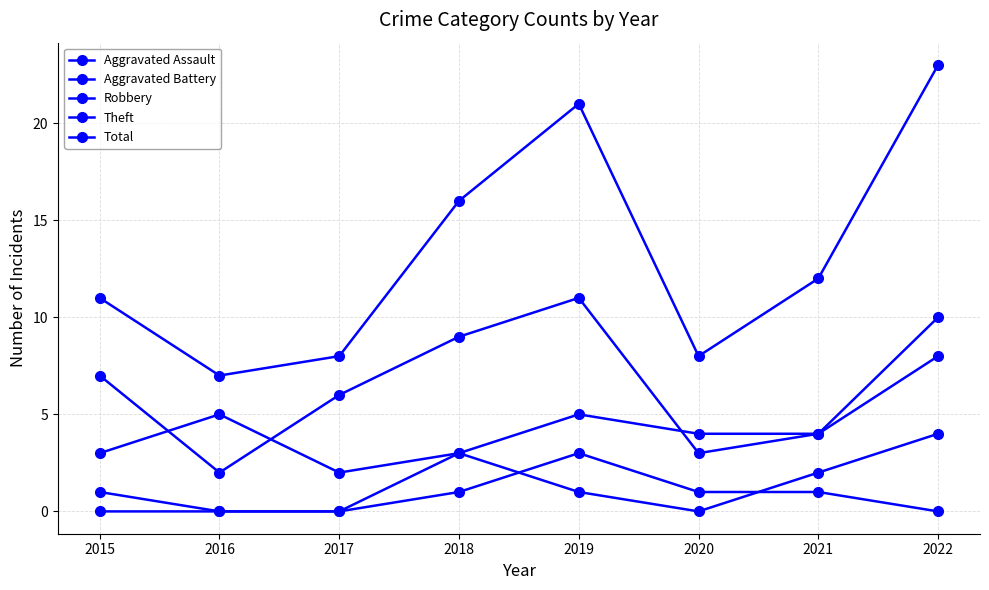

Reading left to right, list all the values displayed in this chart.

Aggravated Assault: 2015=0	2016=0	2017=0	2018=1	2019=3	2020=1	2021=1	2022=0
Aggravated Battery: 2015=1	2016=0	2017=0	2018=3	2019=1	2020=0	2021=2	2022=4
Robbery: 2015=3	2016=5	2017=2	2018=3	2019=5	2020=4	2021=4	2022=8
Theft: 2015=7	2016=2	2017=6	2018=9	2019=11	2020=3	2021=4	2022=10
Total: 2015=11	2016=7	2017=8	2018=16	2019=21	2020=8	2021=12	2022=23